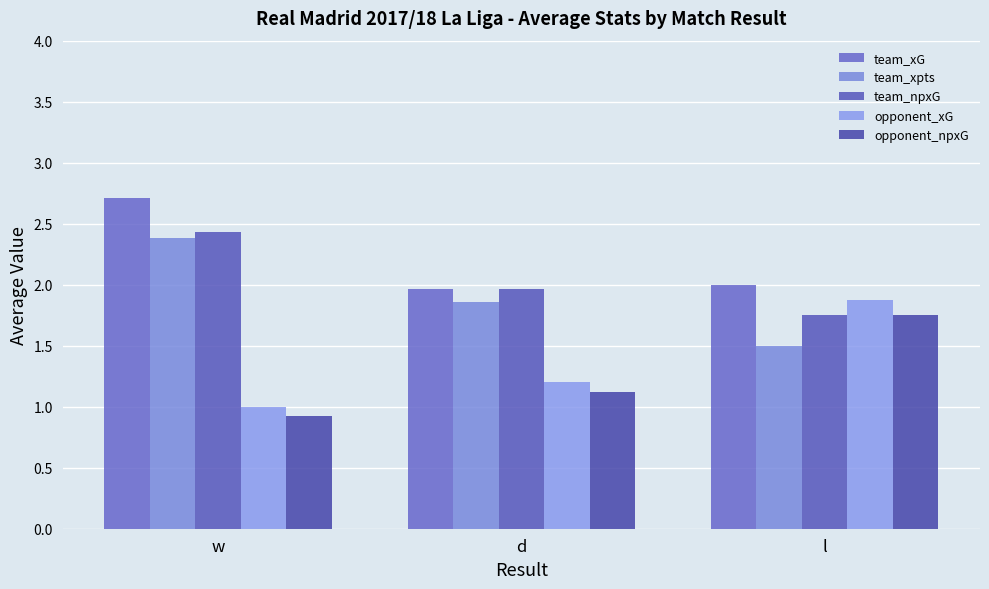

Count the number of categories in the chart.

3